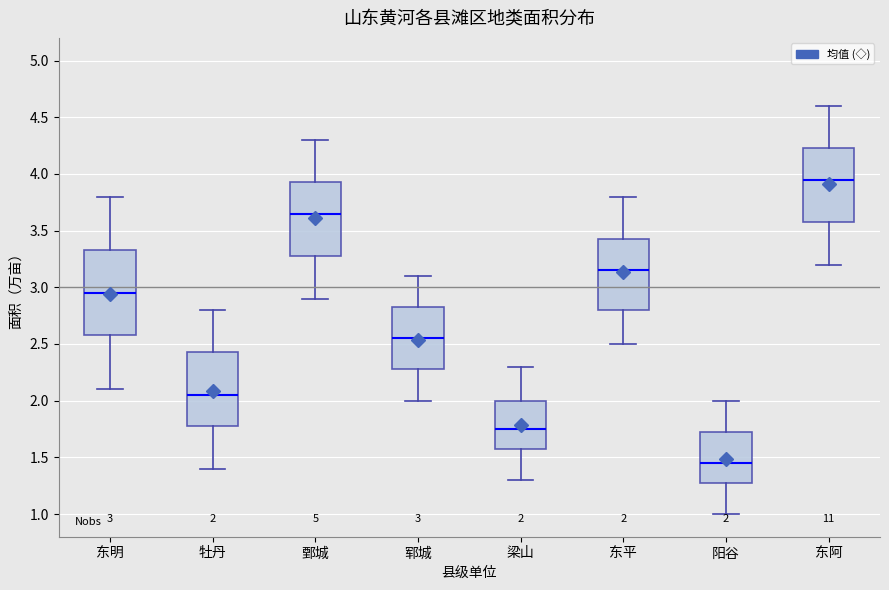

Comparing the boxes themselves (not the whiskers), which one is the tallest?

东明